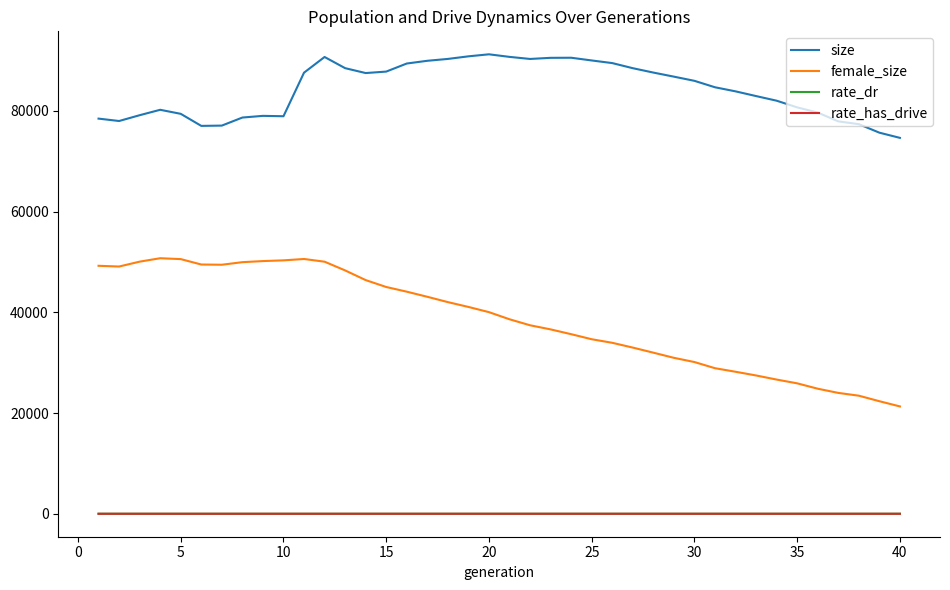

Count the number of data series in this chart.

4